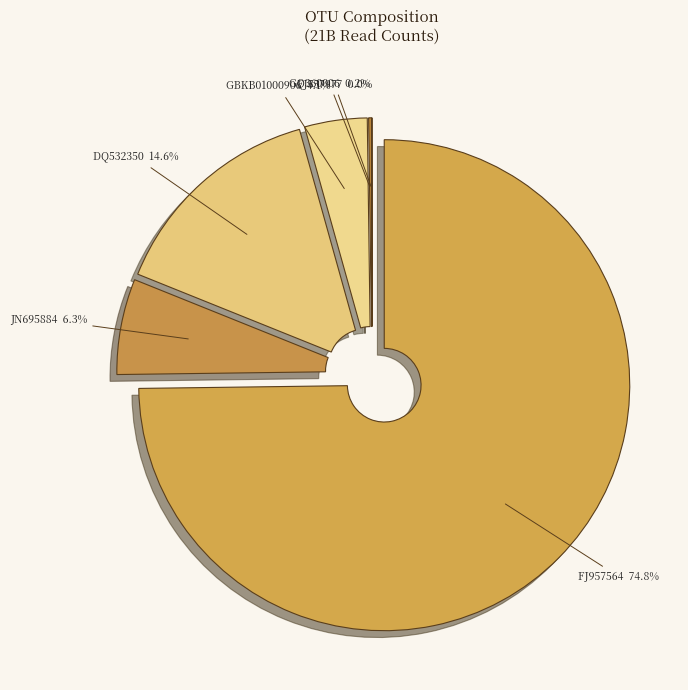

Does any single category account for the majority?

Yes